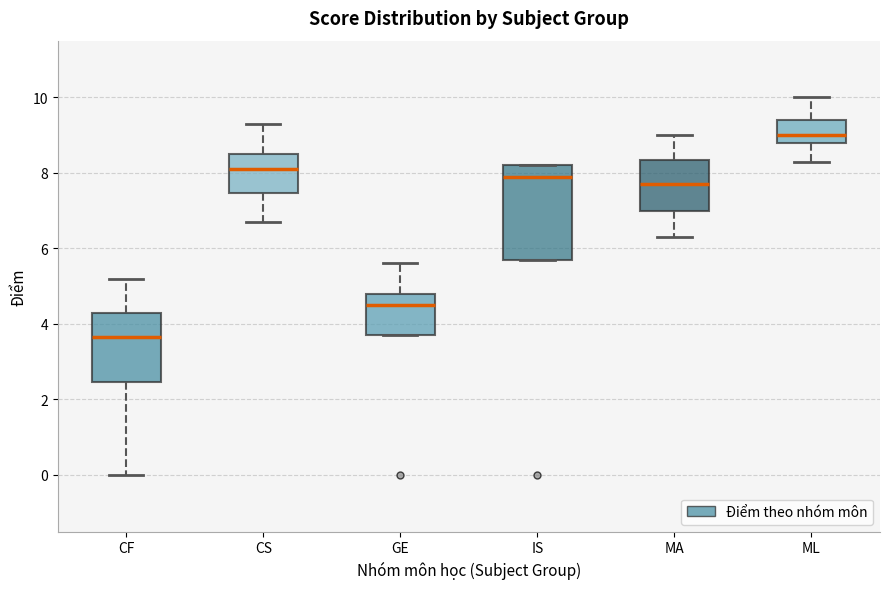

Where does the upper whisker of the box for CF end on the y-axis? The values are not printed on the chart, so give them approximately, as read against the axis.

5.2